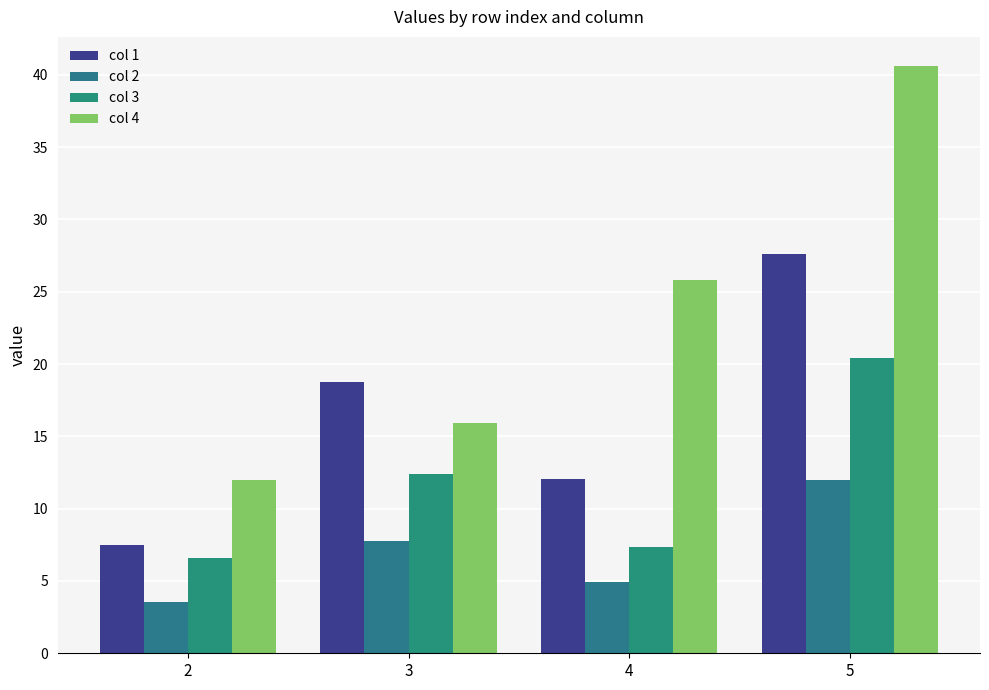

What is the sum of all col 4 values?

94.4